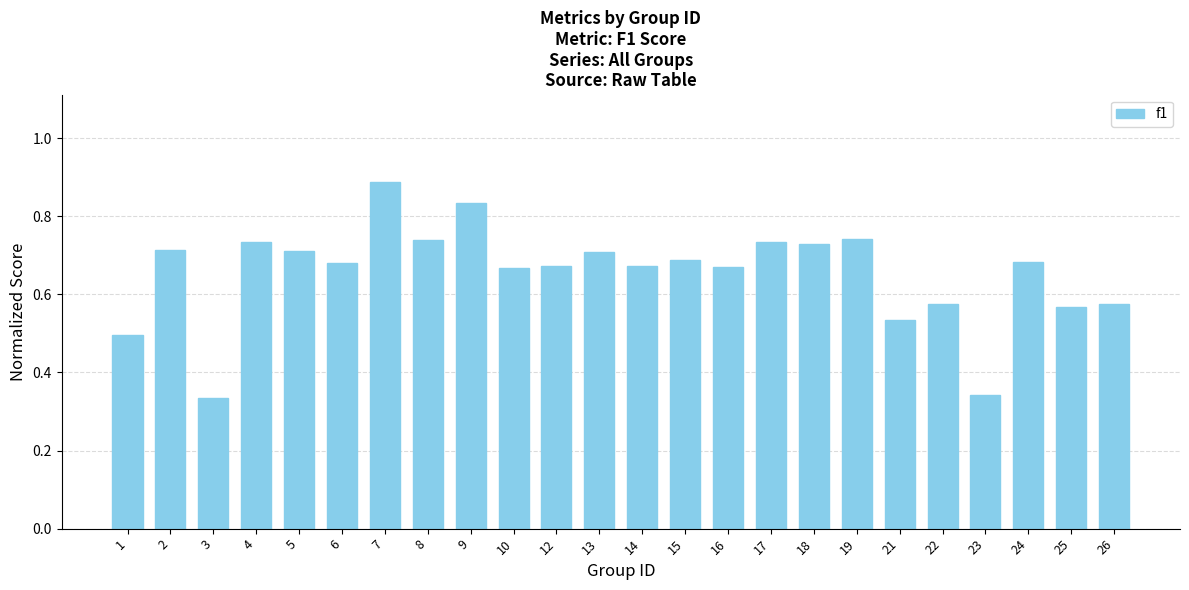

What is the sum of all values?

15.7